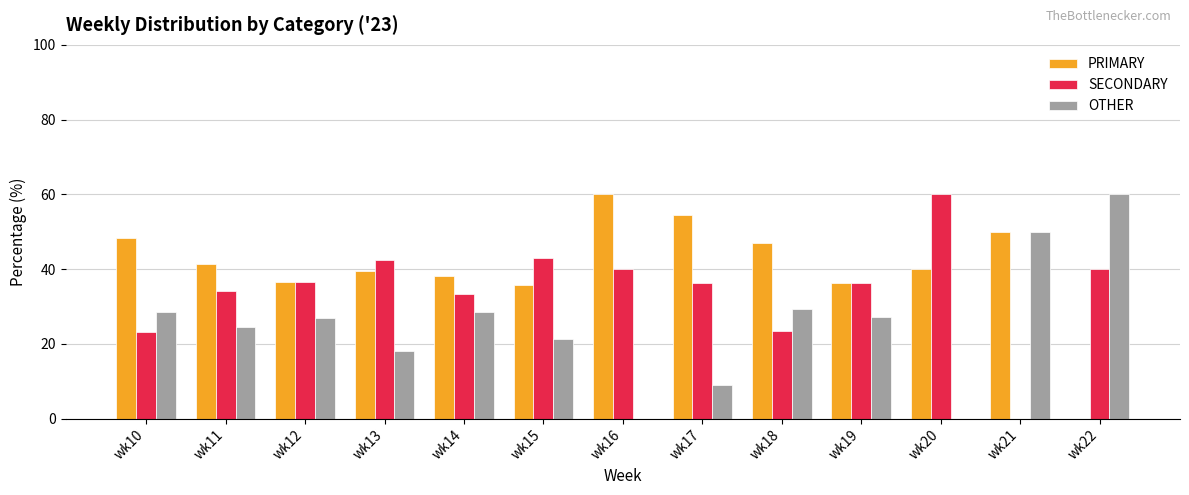

Read the SECONDARY value at wk14.

33.3